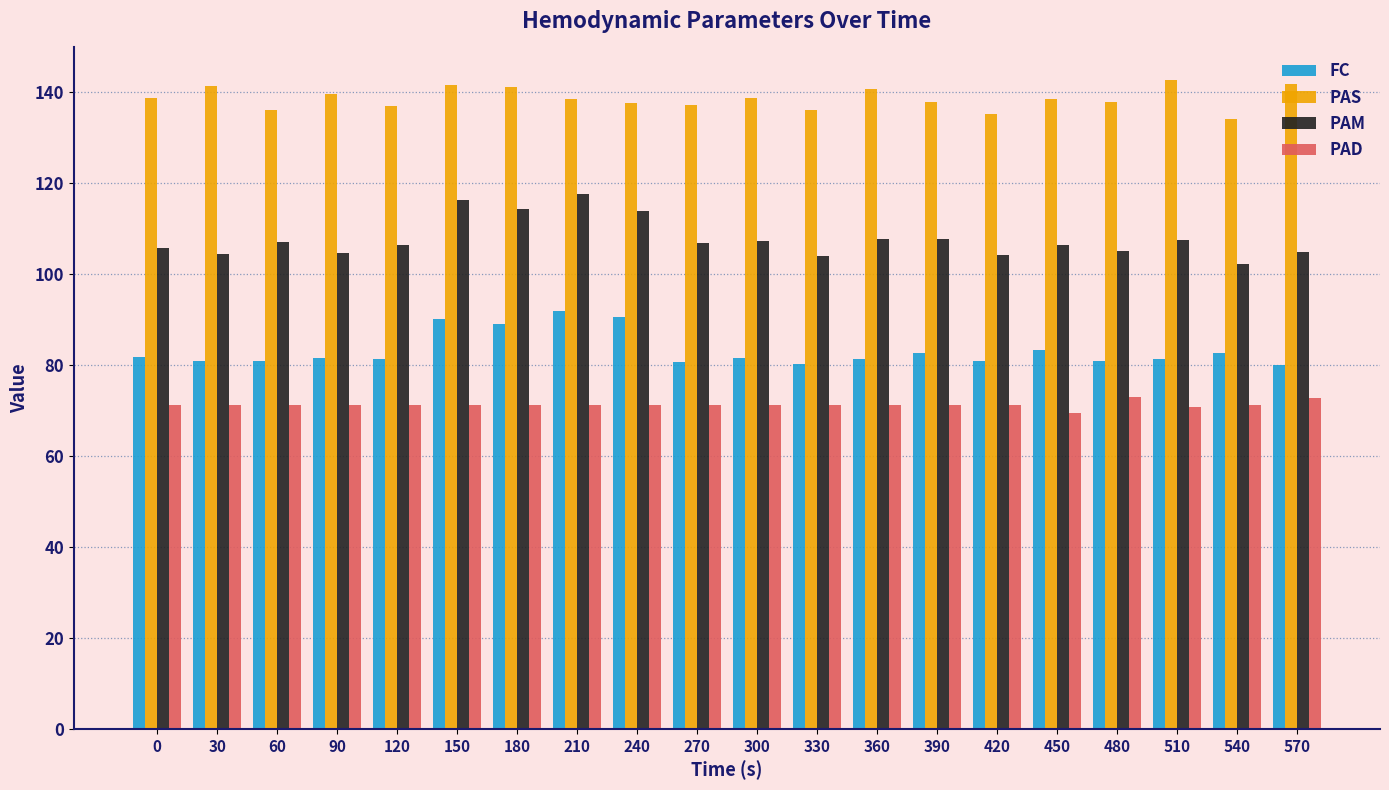

The value of PAD at 270 is 31.0. True or false?

False